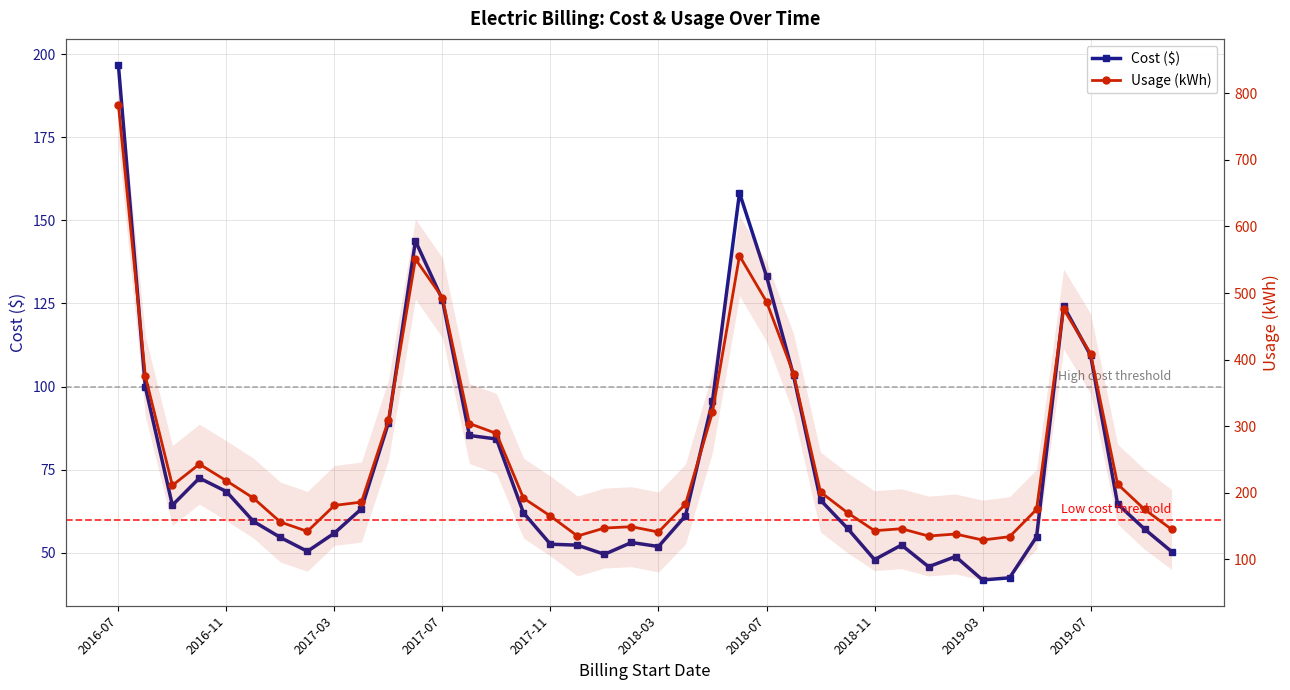

Reading left to right, transcribe all the data shown in this chart.

Cost ($): 196.8	99.8	64.3	72.5	68.4	59.5	54.6	50.4	55.9	63.2	89.1	143.8	126.1	85.3	84.2	62.0	52.6	52.3	49.5	53.1	51.9	61.1	95.6	158.3	133.2	103.3	65.8	57.3	47.9	52.3	45.8	48.9	41.8	42.5	54.8	124.2	109.4	64.7	57.1	50.4
Usage (kWh): 783.0	375.0	211.0	243.0	218.0	192.0	156.0	142.0	181.0	186.0	309.0	551.0	493.0	304.0	289.0	192.0	165.0	135.0	147.0	149.0	141.0	183.0	321.0	556.0	487.0	379.0	201.0	170.0	143.0	146.0	135.0	138.0	129.0	134.0	175.0	476.0	409.0	213.0	175.0	145.0